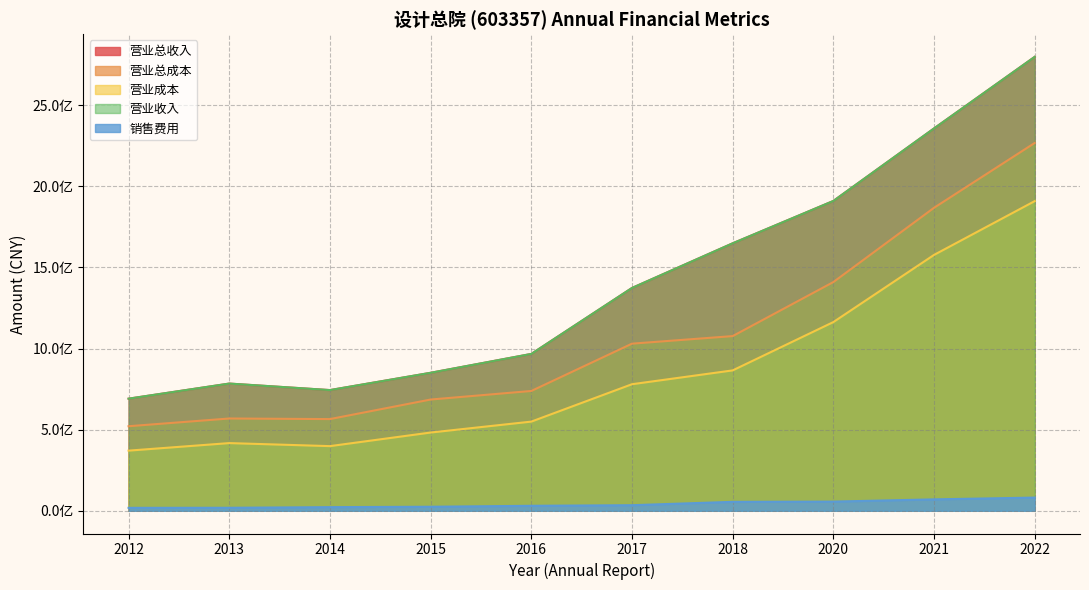

List the labels in order of TOTAL_OPERATE_COST value, largest first.

2022, 2021, 2020, 2018, 2017, 2016, 2015, 2013, 2014, 2012